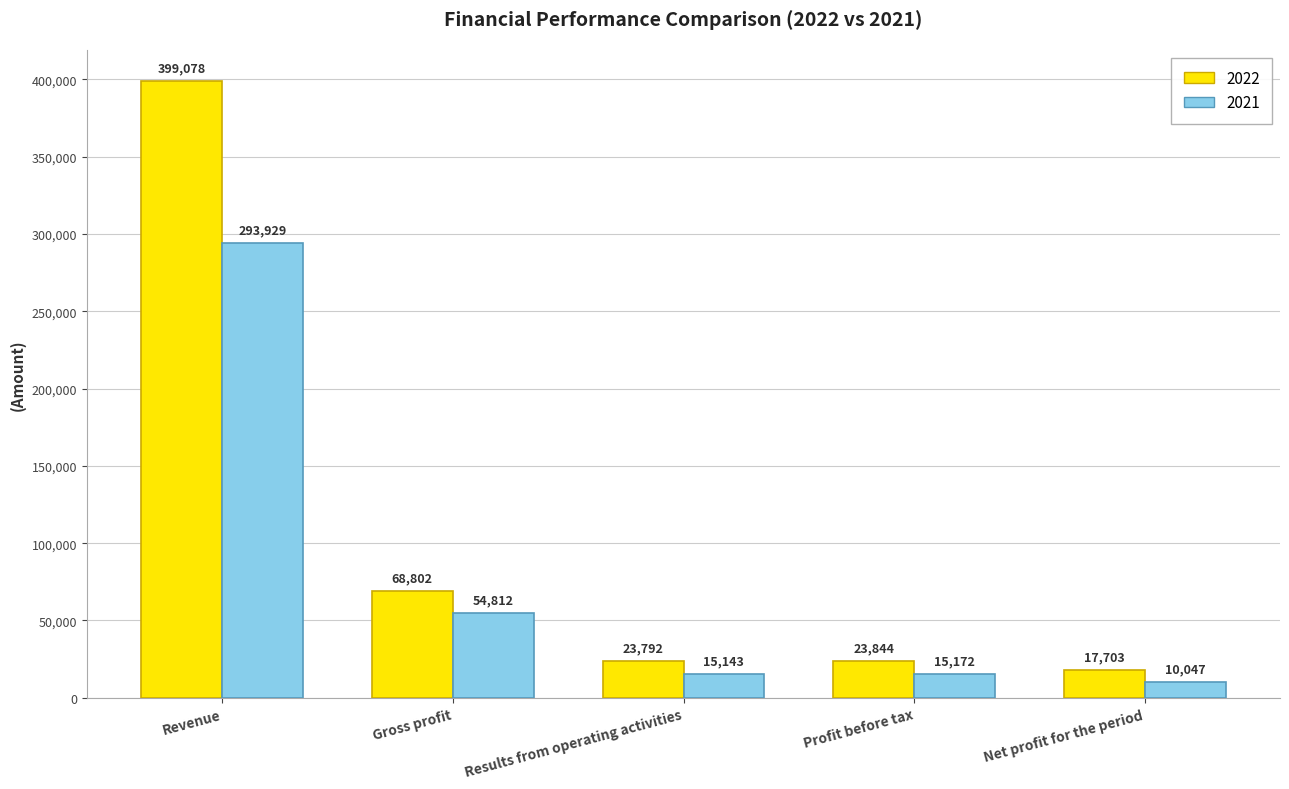

Is it true that 2022 equals 97800 at Gross profit?

False